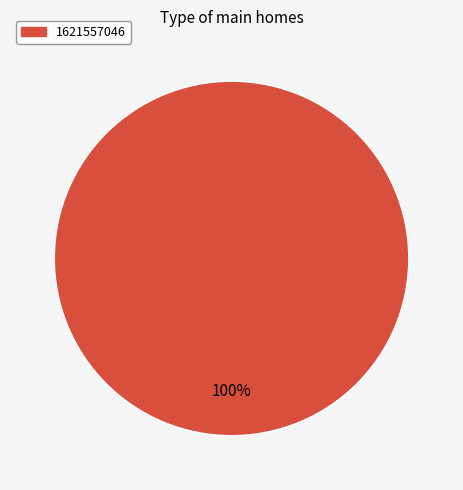

Is there a majority slice in this chart?

Yes